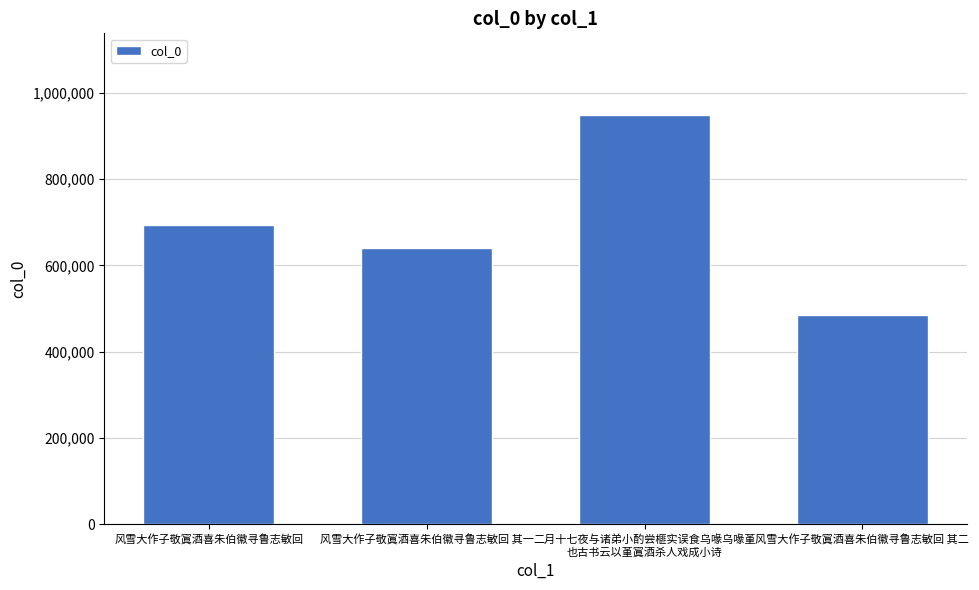

List the labels in order of value, smallest first.

风雪大作子敬寘酒喜朱伯徽寻鲁志敏回 其二, 风雪大作子敬寘酒喜朱伯徽寻鲁志敏回 其一, 风雪大作子敬寘酒喜朱伯徽寻鲁志敏回, 二月十七夜与诸弟小酌尝榧实误食乌喙乌喙堇
也古书云以堇寘酒杀人戏成小诗